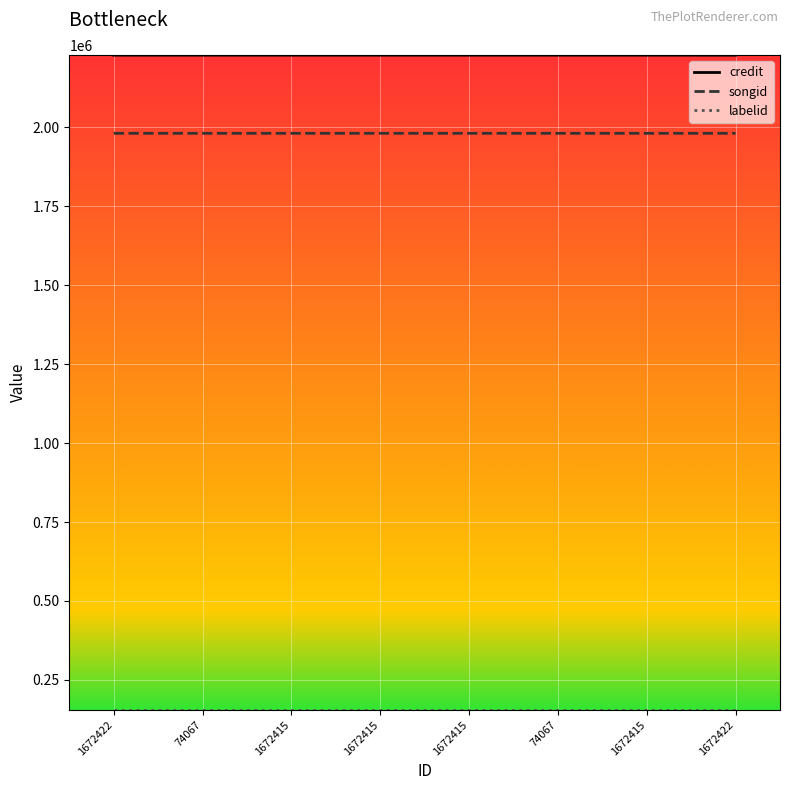

Which label corresponds to the largest value in the chart?

1672415